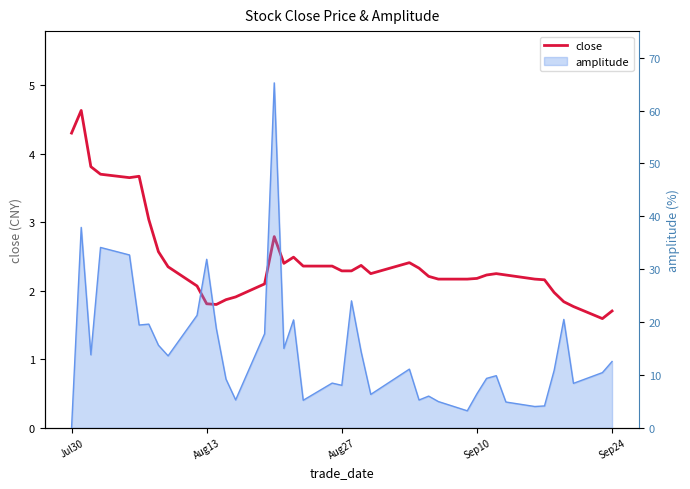

How many points are higher than both their immediate neighbors (excluding endpoints)?

7